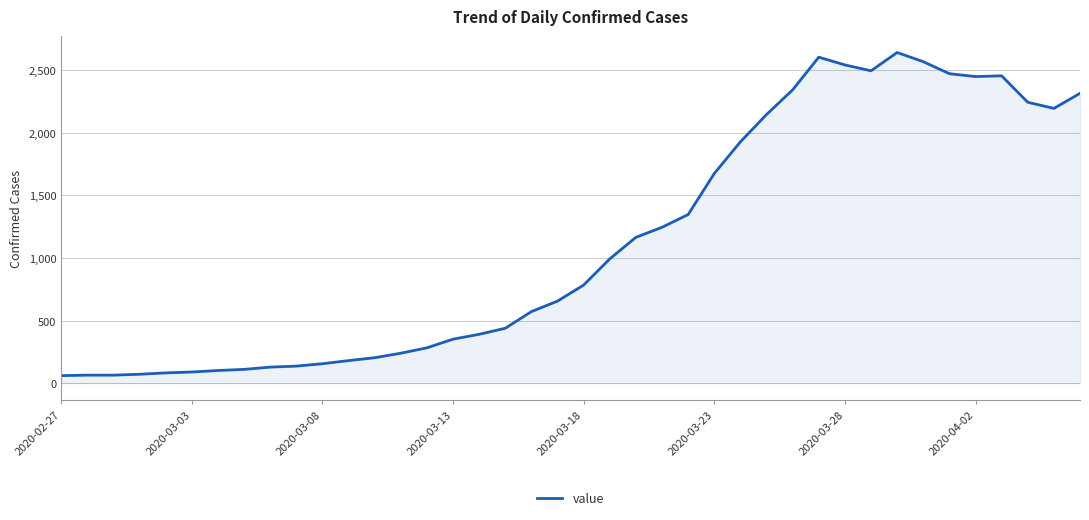

What is the sum of all values?

44980